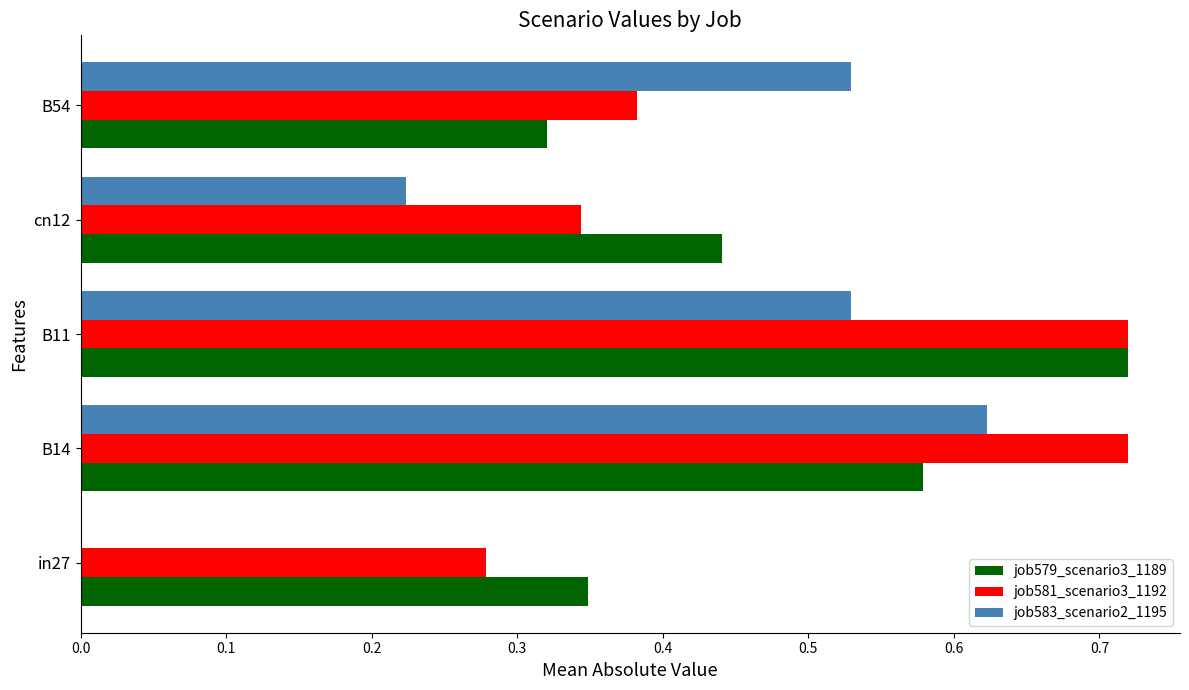

What is the sum of all job583_scenario2_1195 values?

1.9